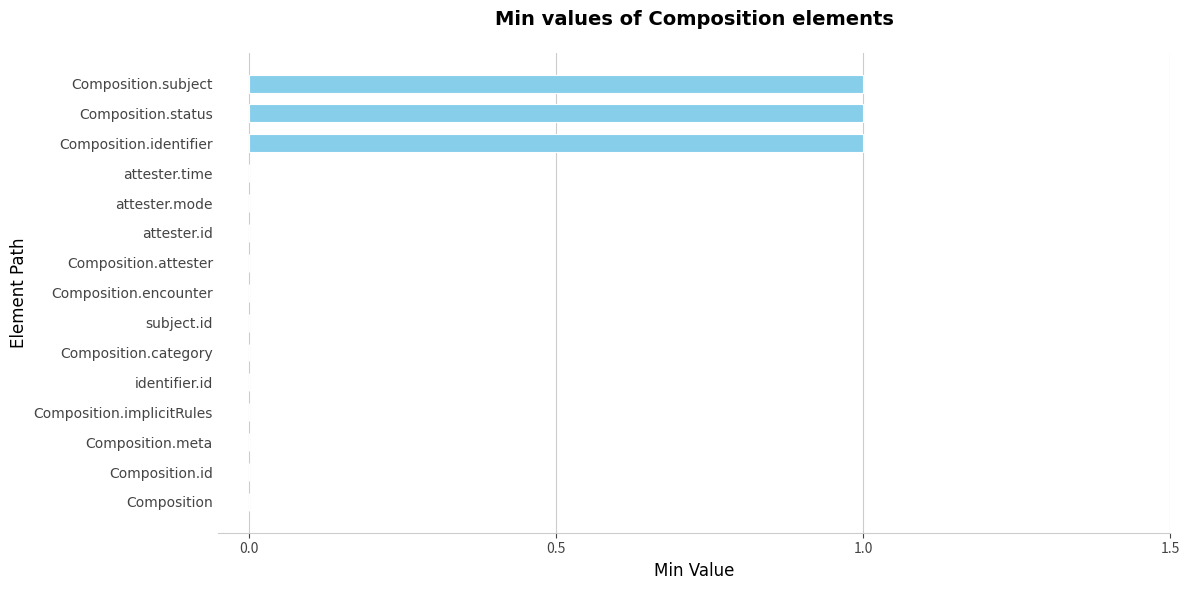

Is it true that the value at subject.id is 0?

True